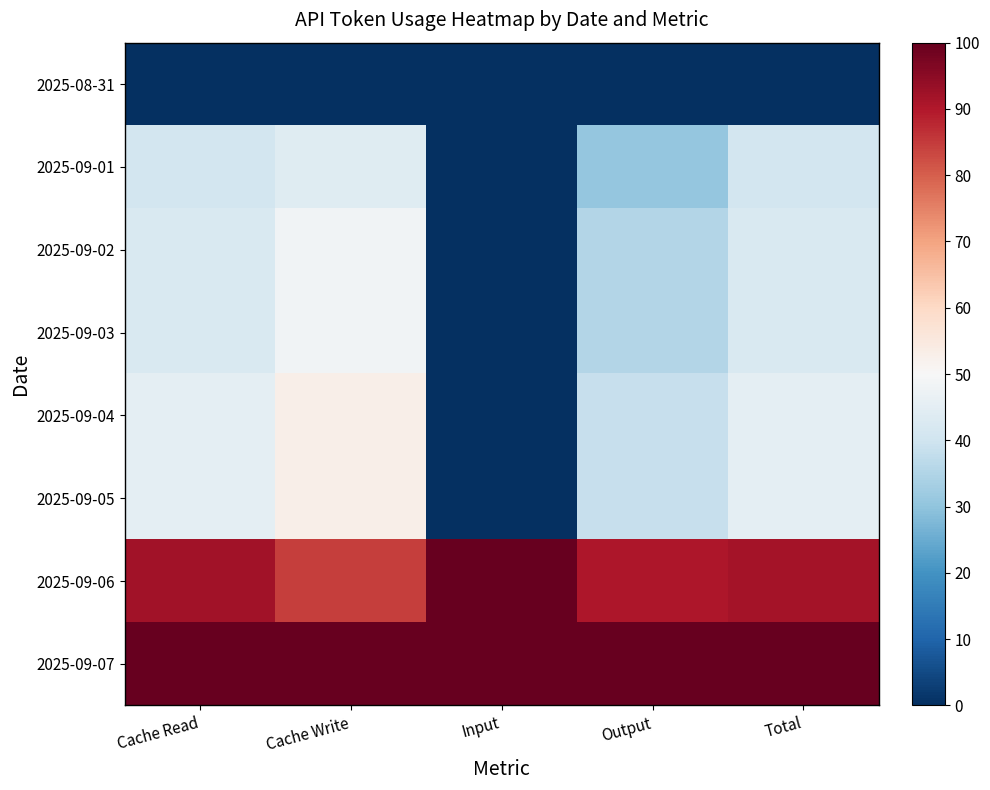

What is the spread (max minus min) of values at Output?

100.0